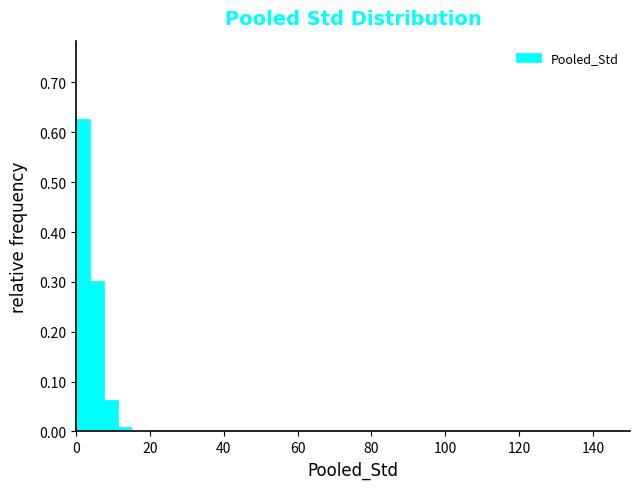

Read against the x-axis, roughly where is the centre of the tallest bar?

2